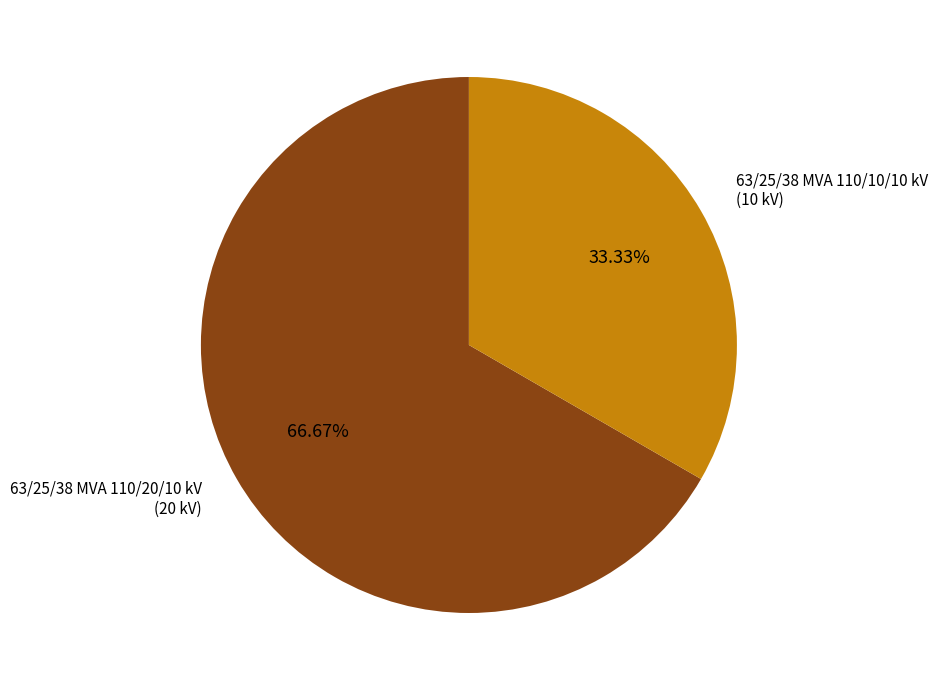

To the nearest percent, what is the difference between the largest and smallest slice percentages?

33%